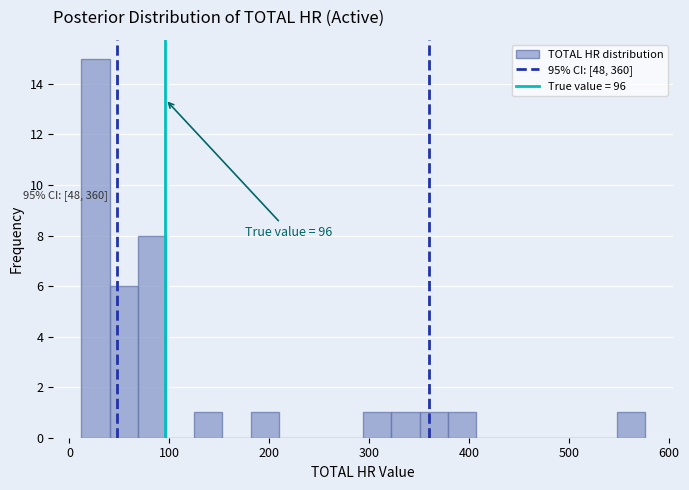

Around what value on the x-axis is the tallest bar? Give the approximate position of its centre, as read against the axis.

30